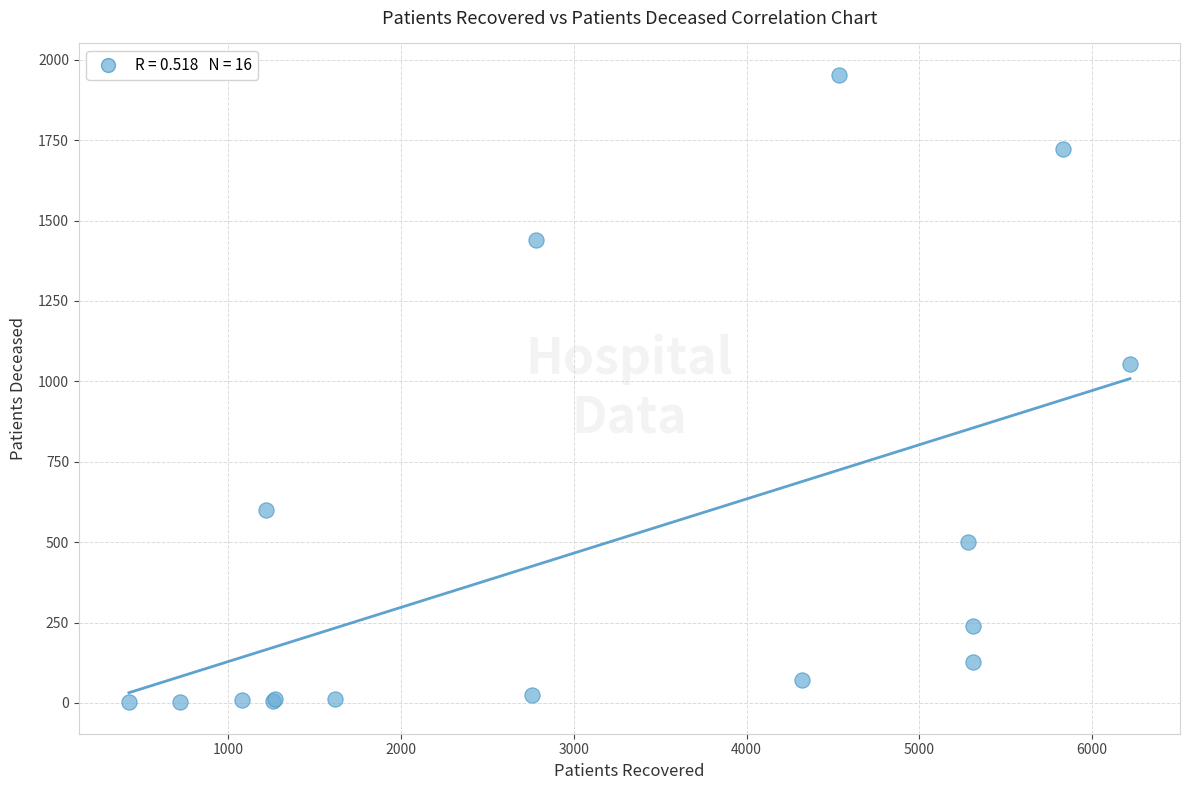

What Y value in the scatter plot is closest to 977?

1054